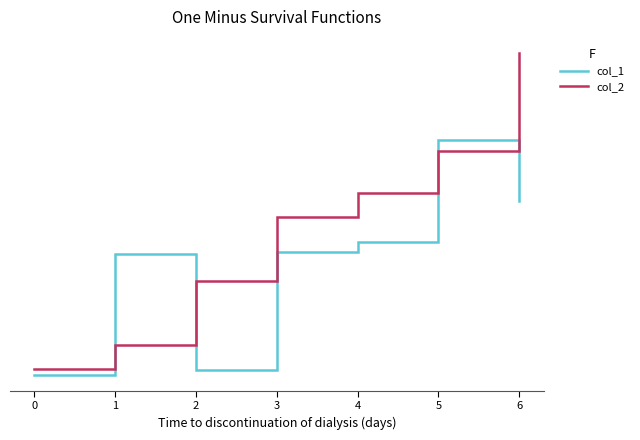

What is the highest value of the col_1 series?

5.4